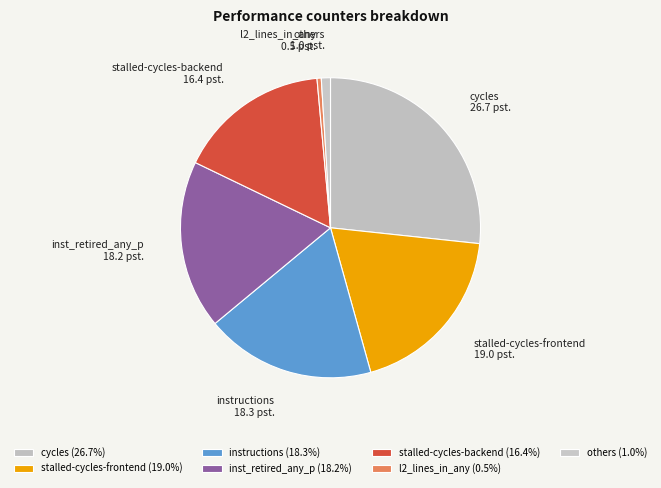

Does cycles account for over 50% of the chart?

No